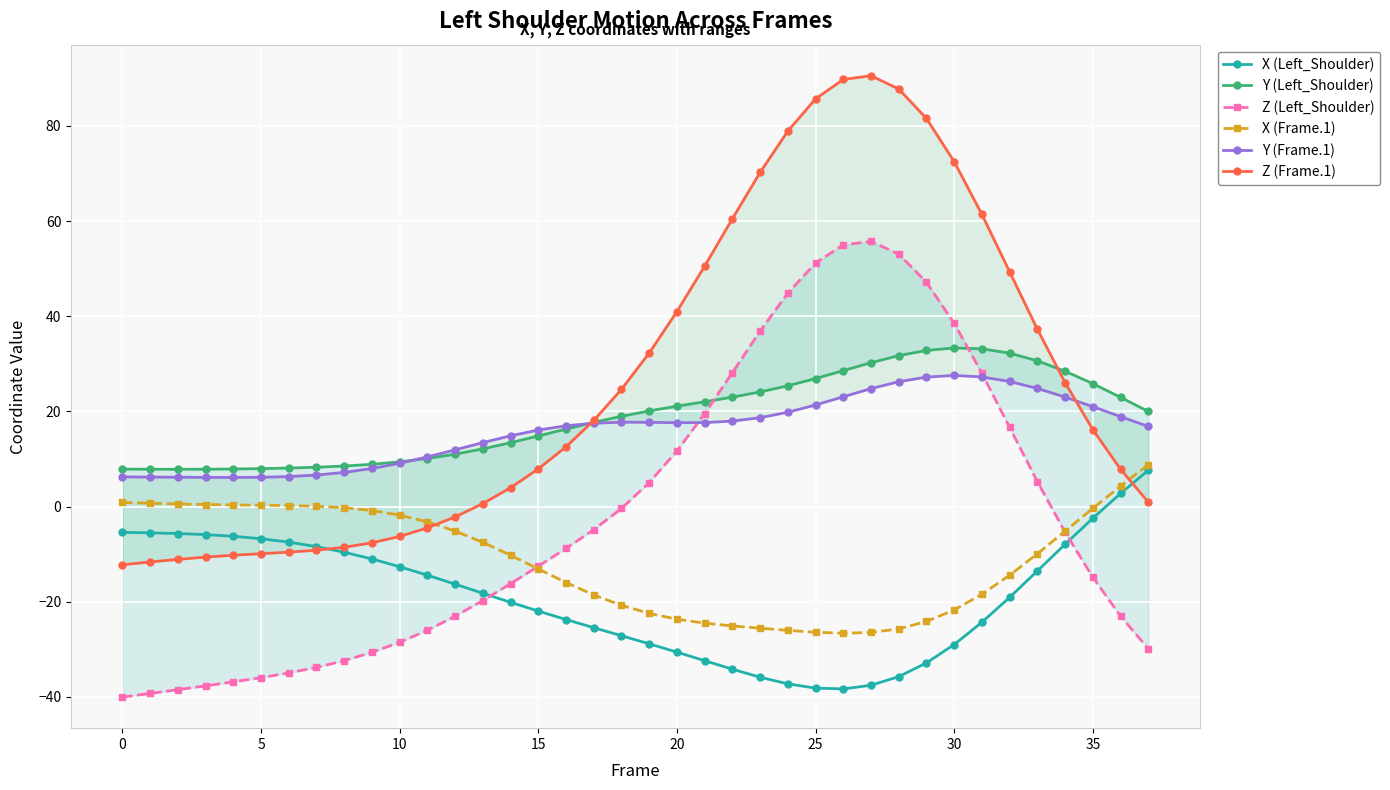

Which series has the widest spread of values?

Z (Frame.1)